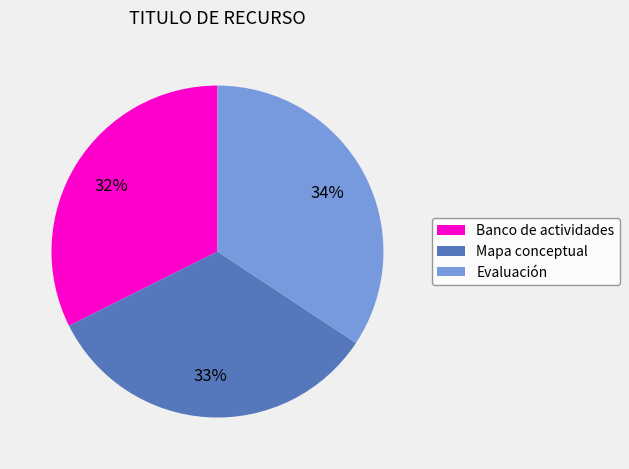

Does Banco de actividades represent more than half of the total?

No